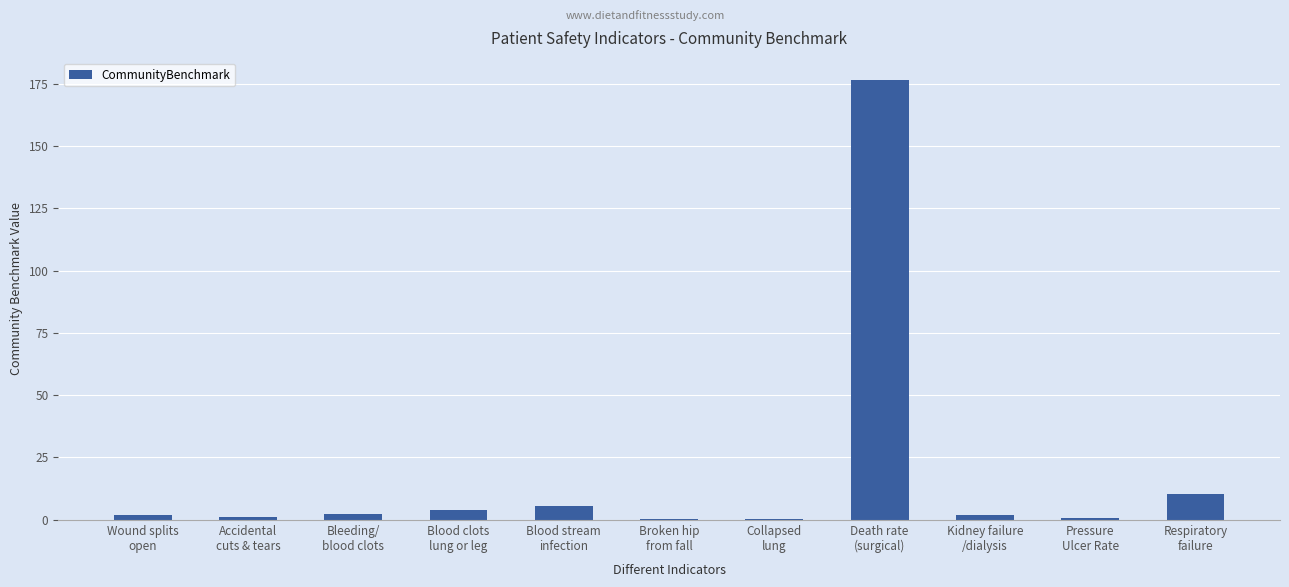

What is the sum of all values?

204.4